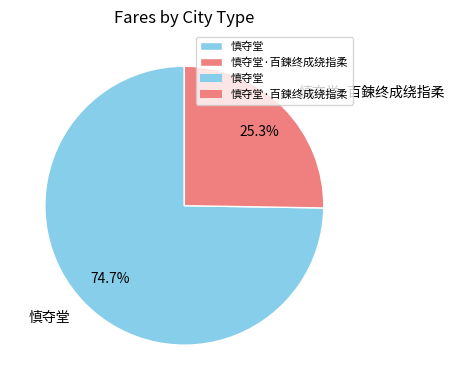

The 慎夺堂 slice represents 84% of the pie. True or false?

False